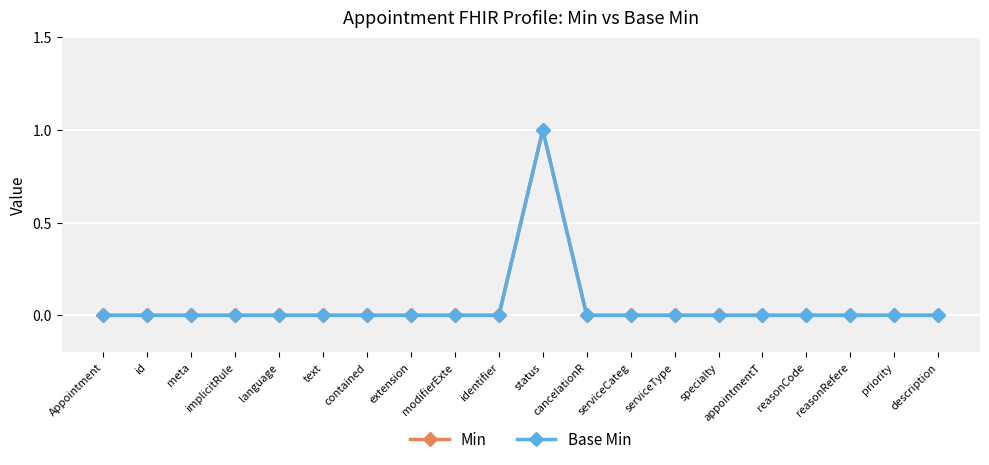

Does the chart have visible grid lines?

Yes